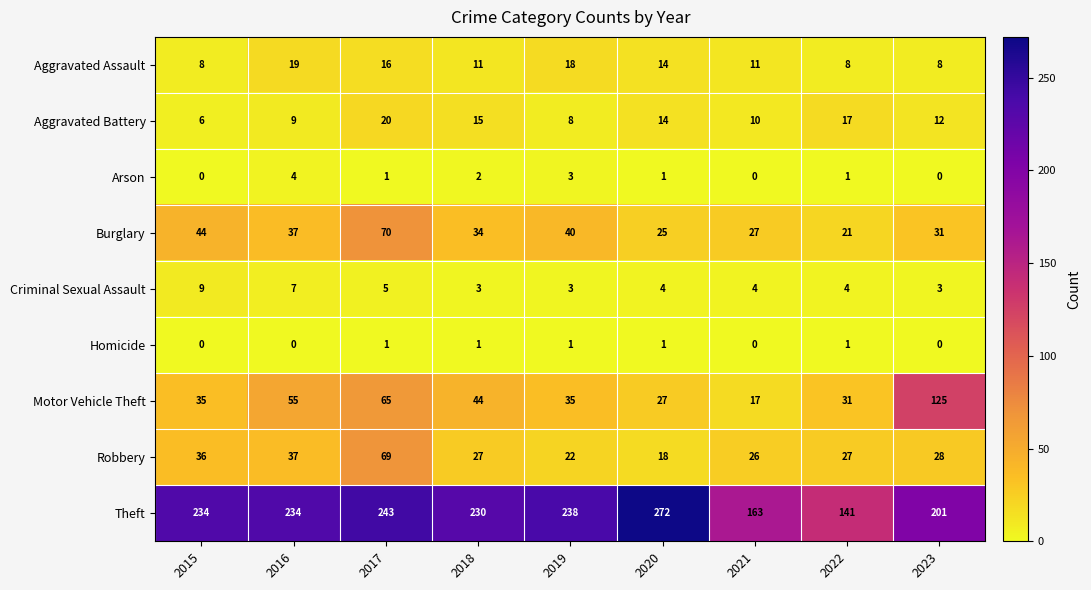

What is the total value across all series at 2015?

372